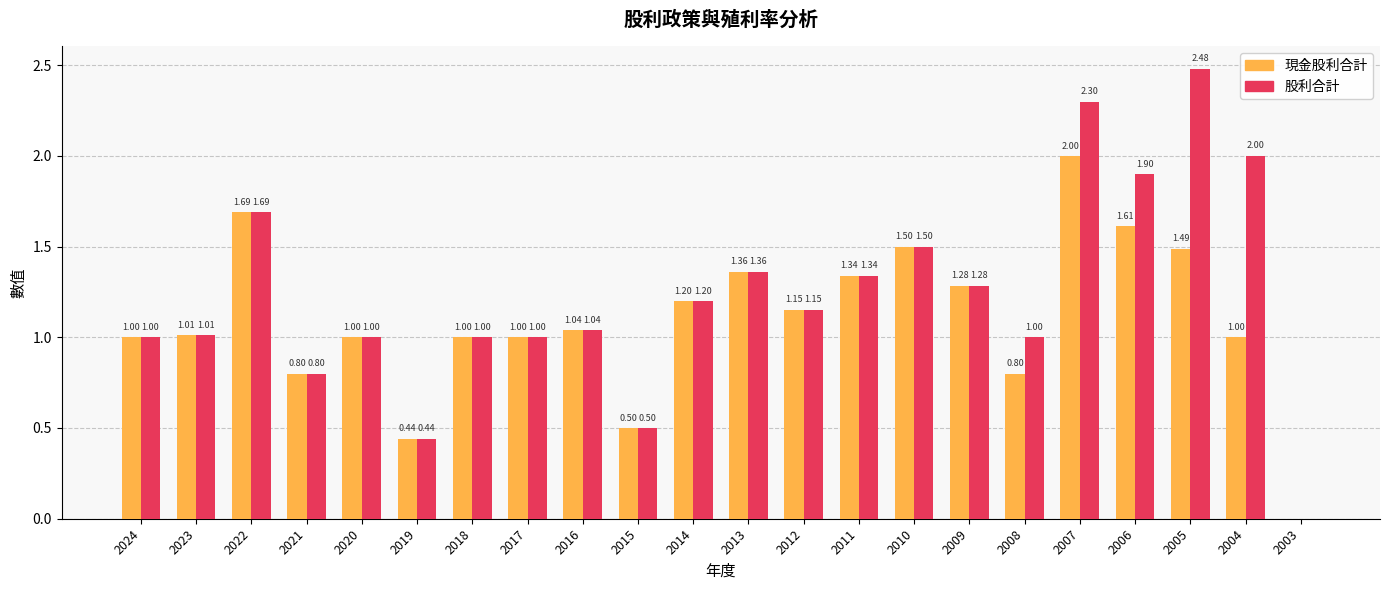

Which series has the largest total across all categories?

股利合計